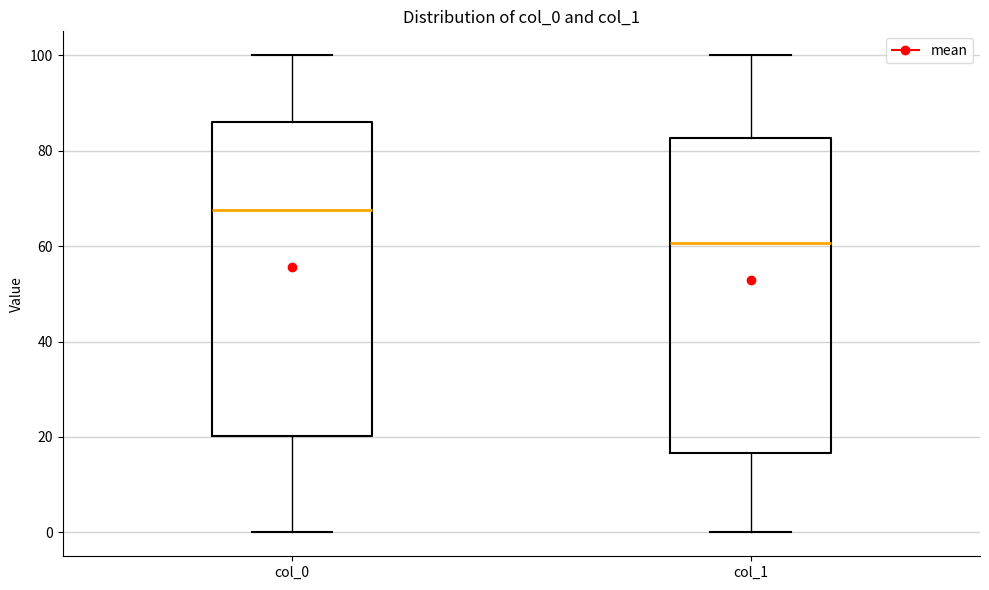

Reading left to right, read every box against the y-axis: the position of its median line, the range the box covers, and the ends of its whiskers. The values are not printed on the chart, so give them approximately, as read against the axis.

col_0: median 68, box 20 to 86, whiskers 0 to 100
col_1: median 60, box 16 to 82, whiskers 0 to 100